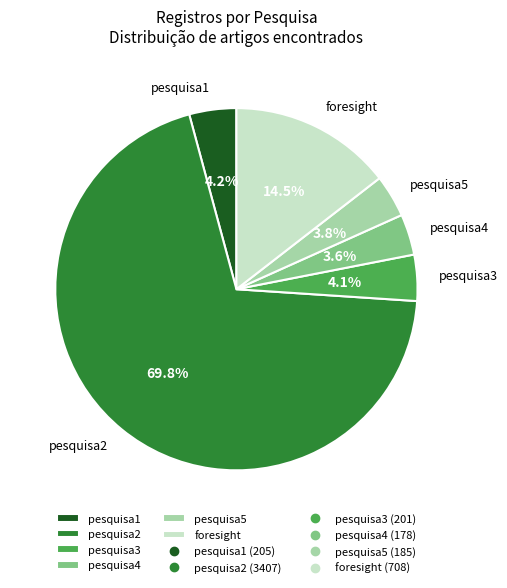

What is the ratio of the value at pesquisa2 to the value at pesquisa3?

17.0